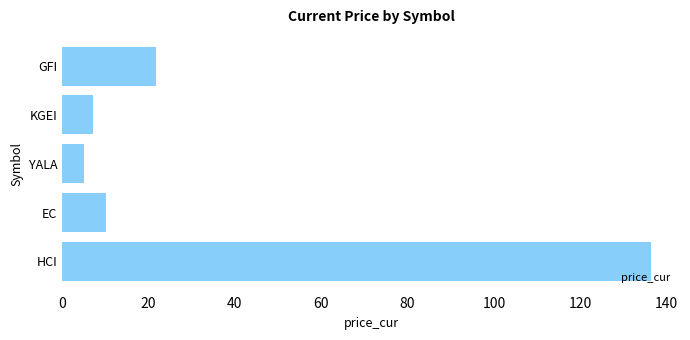

The value at EC is 16.0. True or false?

False